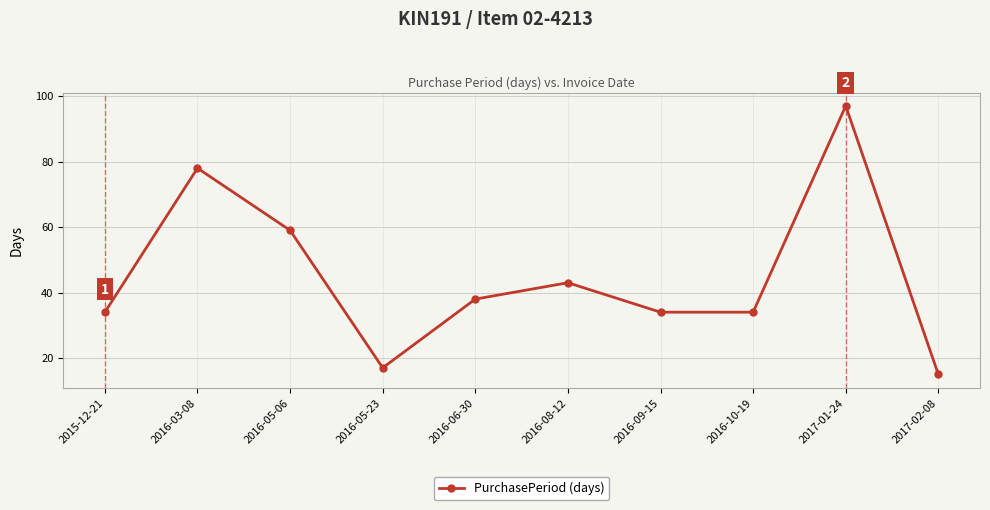

Does the chart have visible grid lines?

Yes